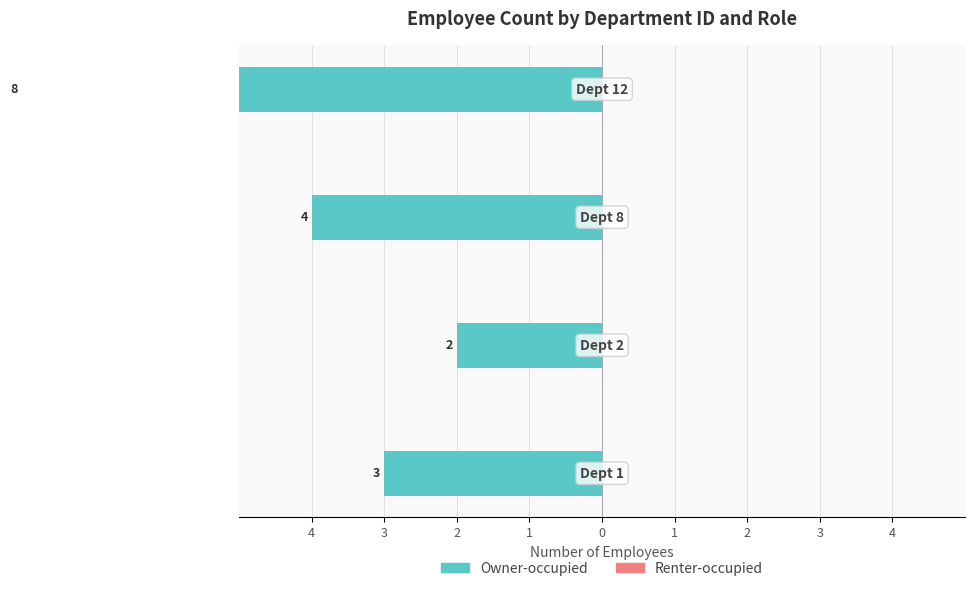

How many values in the Owner-occupied series are below -3?

2